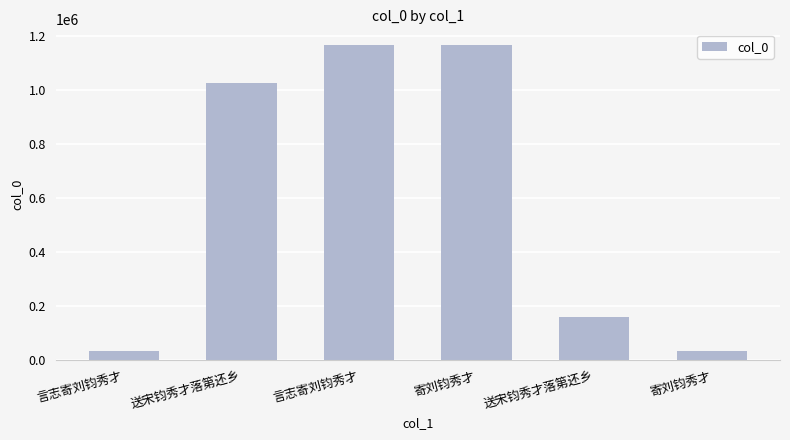

Count the number of categories in the chart.

6